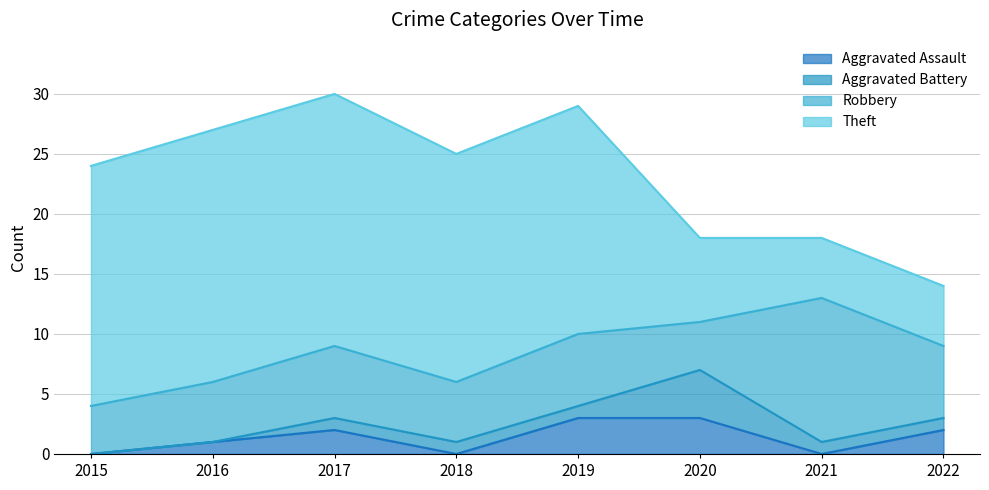

True or false: Aggravated Battery and Robbery cross at least once.

False